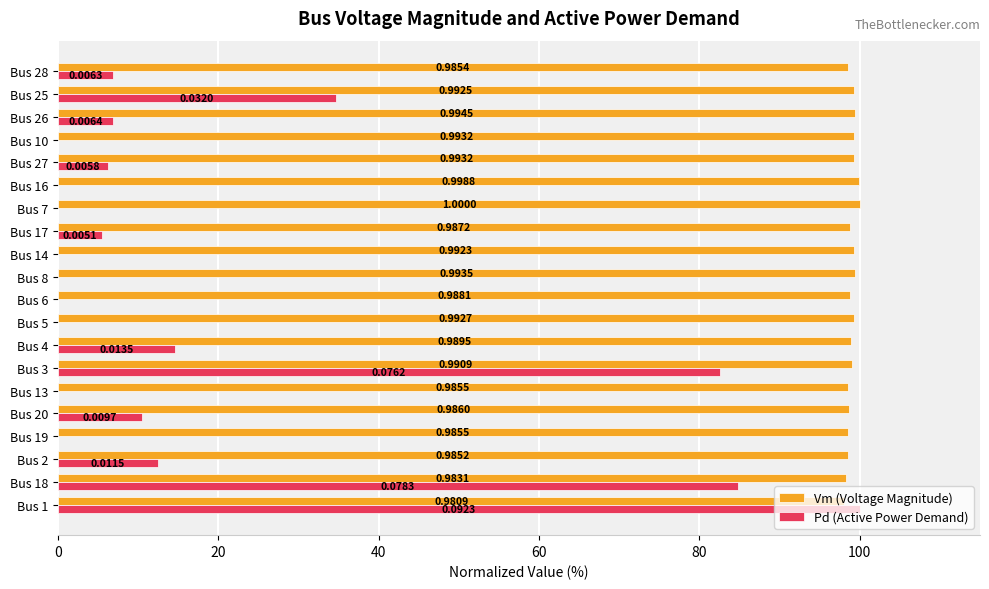

Reading left to right, transcribe all the data shown in this chart.

Vm (Voltage Magnitude): 98.1	98.3	98.5	98.5	98.6	98.5	99.1	99.0	99.3	98.8	99.4	99.2	98.7	100.0	99.9	99.3	99.3	99.5	99.3	98.5
Pd (Active Power Demand): 100.0	84.8	12.4	0.0	10.5	0.0	82.5	14.6	0.0	0.0	0.0	0.0	5.5	0.0	0.0	6.3	0.0	6.9	34.7	6.8